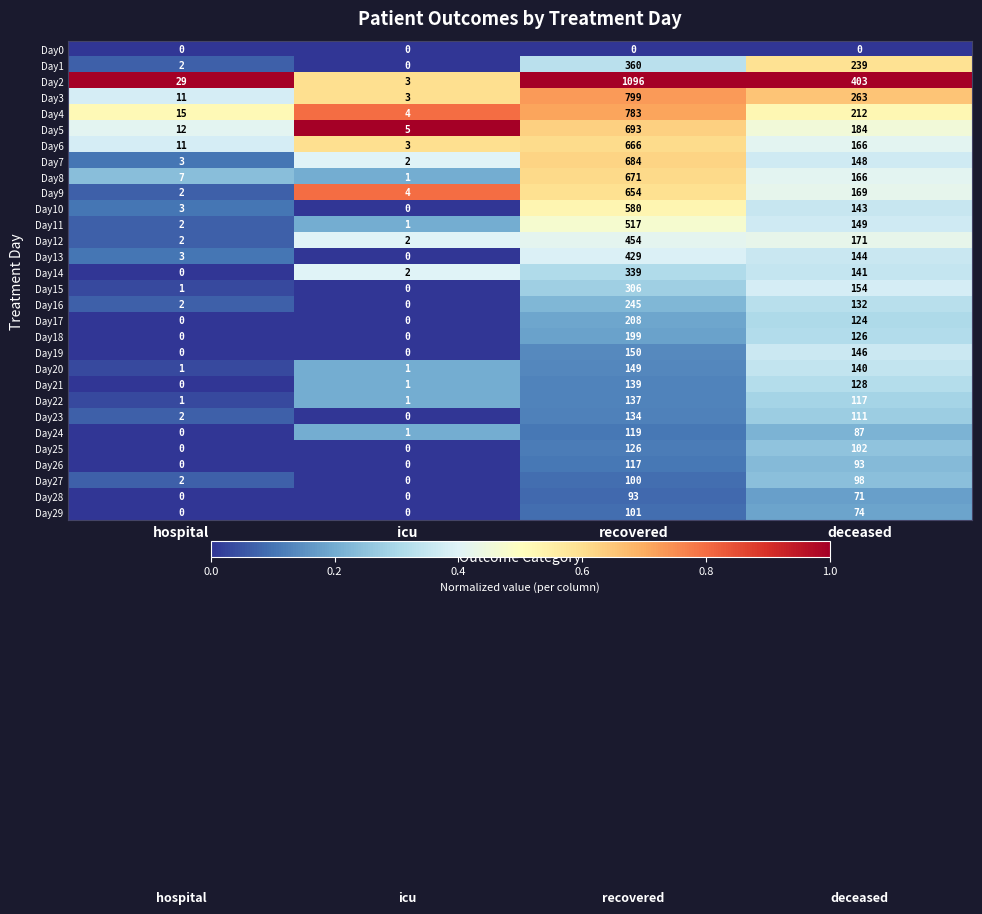

At how many categories does at least one series exceed 0?

4